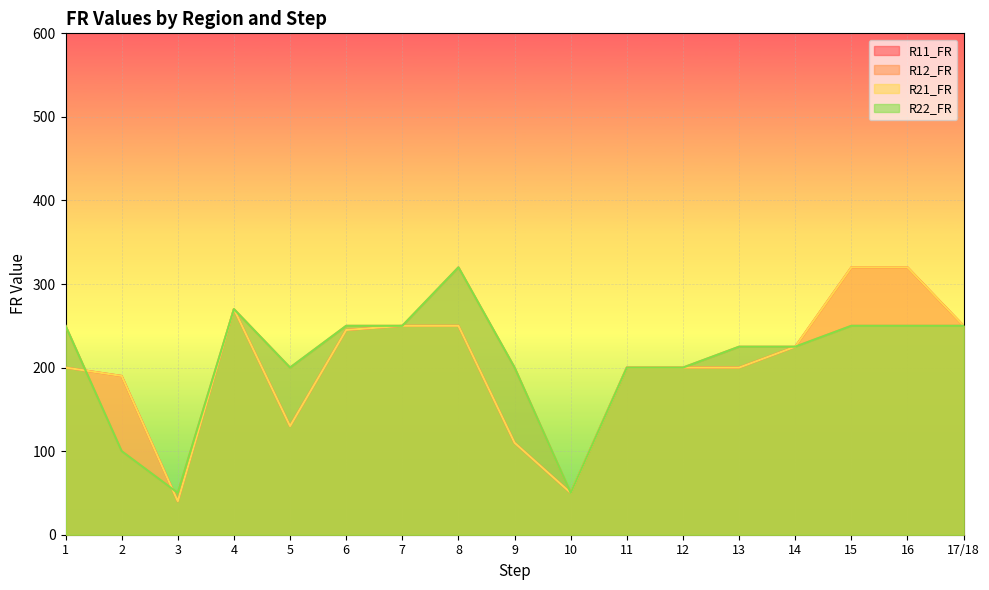

Reading left to right, list all the values displayed in this chart.

R11_FR: 200	190	40	270	130	245	250	250	110	50	200	200	200	225	320	320	250
R12_FR: 250	100	50	270	200	250	250	320	200	50	200	200	225	225	250	250	250
R21_FR: 200	190	40	270	130	245	250	250	110	50	200	200	200	225	320	320	250
R22_FR: 250	100	50	270	200	250	250	320	200	50	200	200	225	225	250	250	250